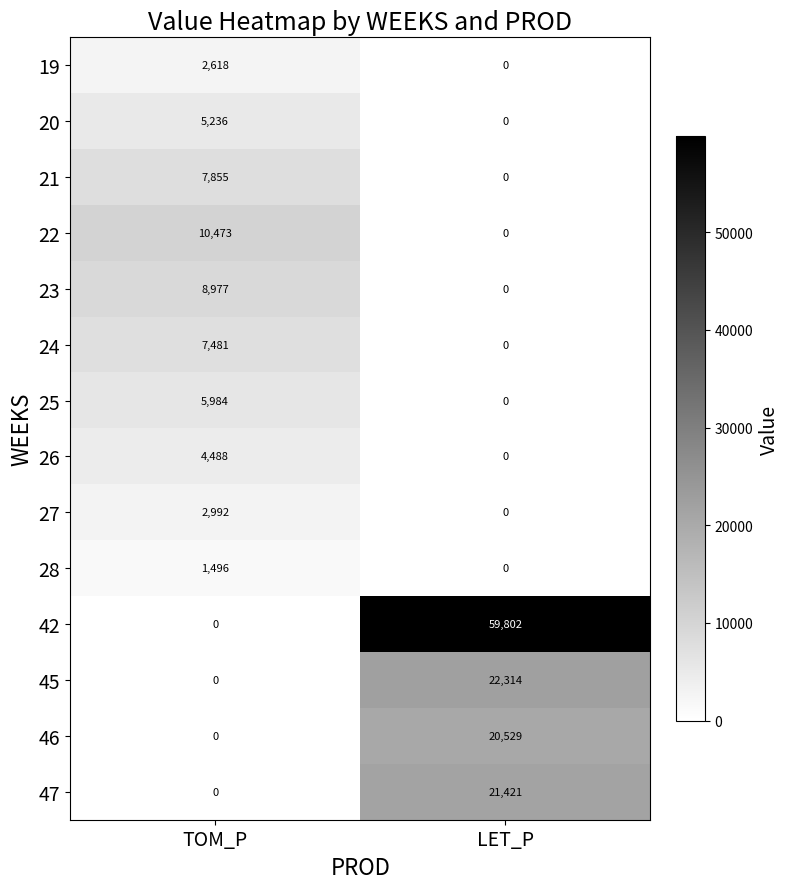

Which series has the largest range (max minus min)?

42